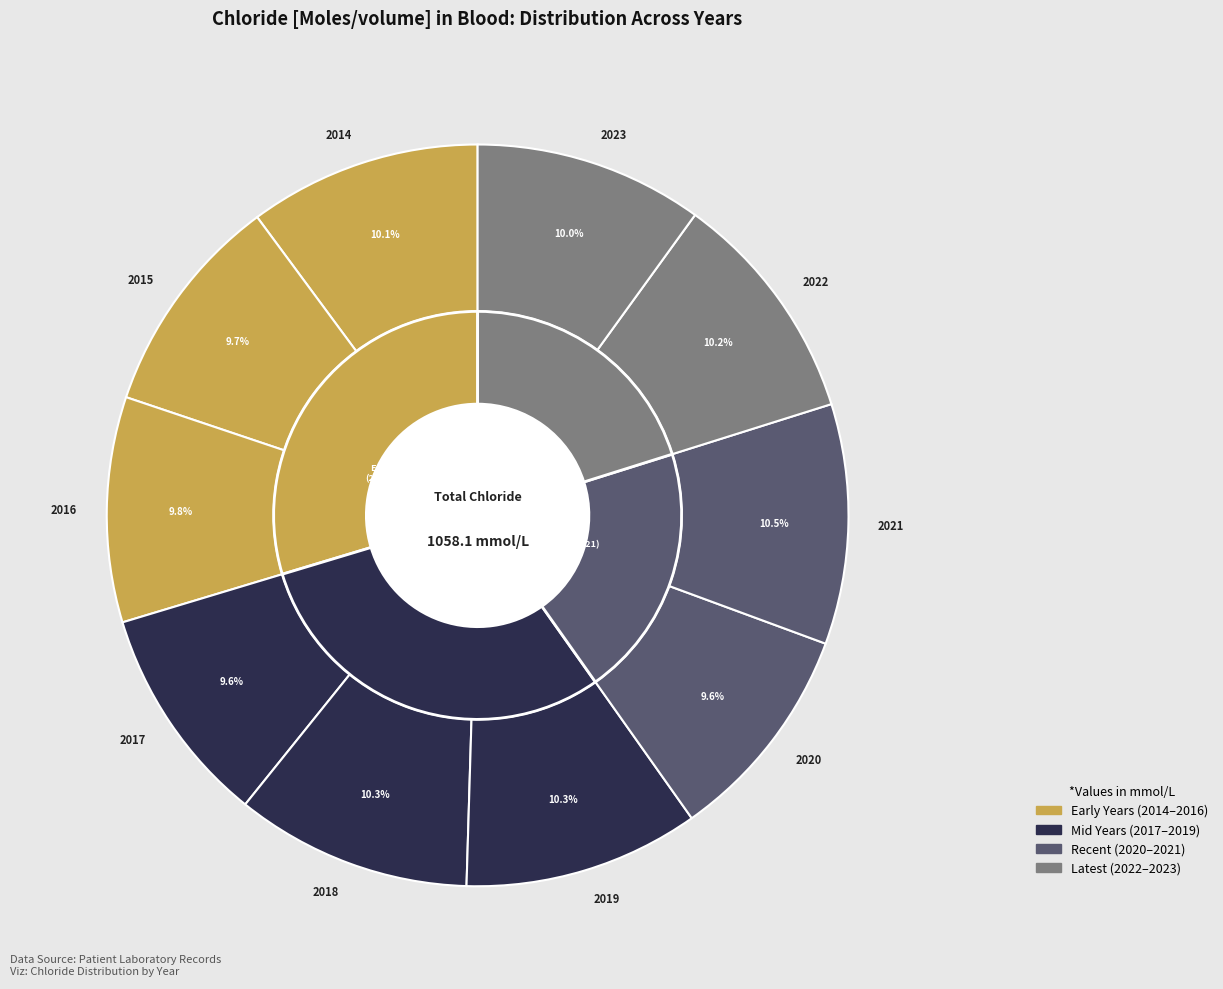

What percentage is the 2019 slice, to the nearest percent?

10%